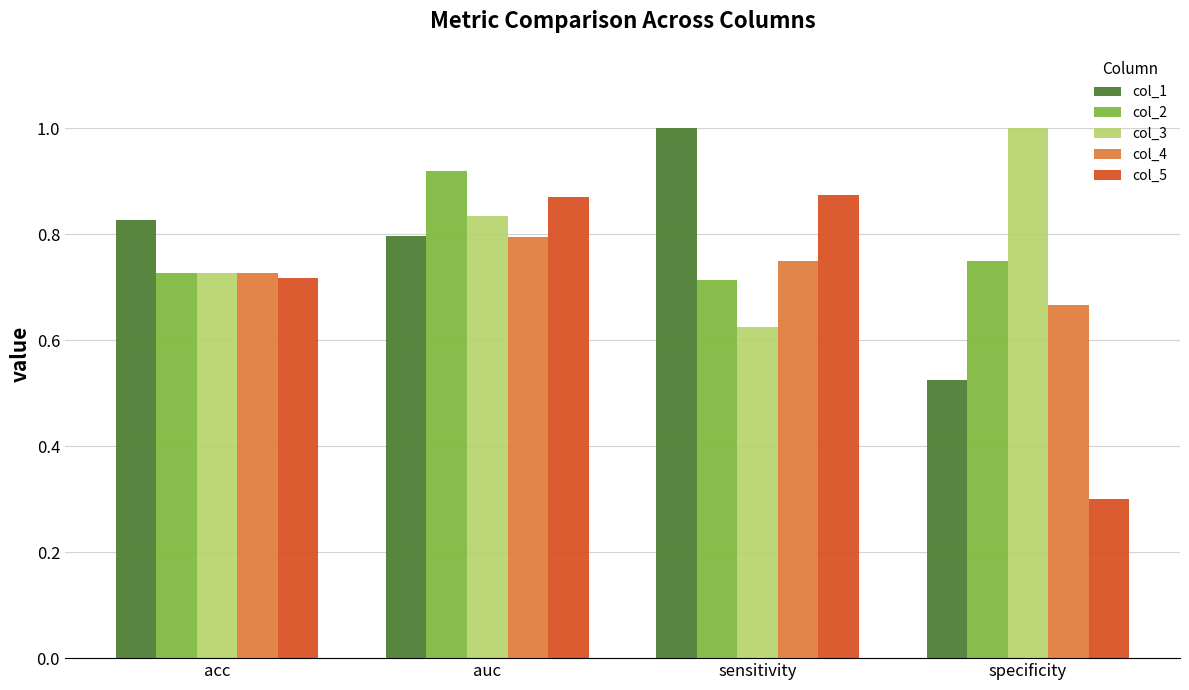

At which category is the sum across all series the highest?

auc